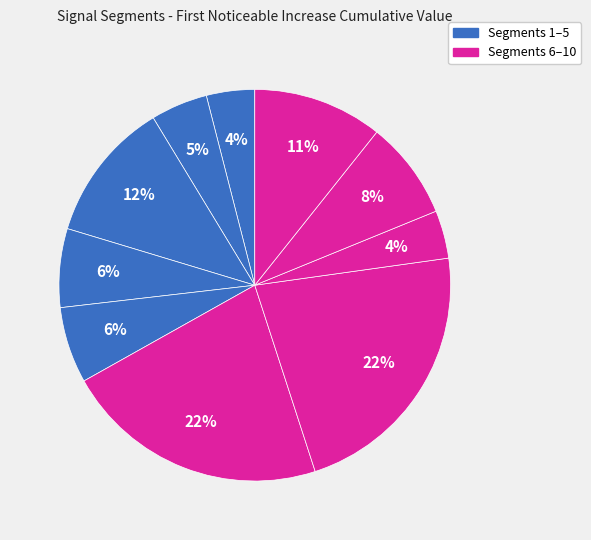

How many slices are in this pie chart?

10